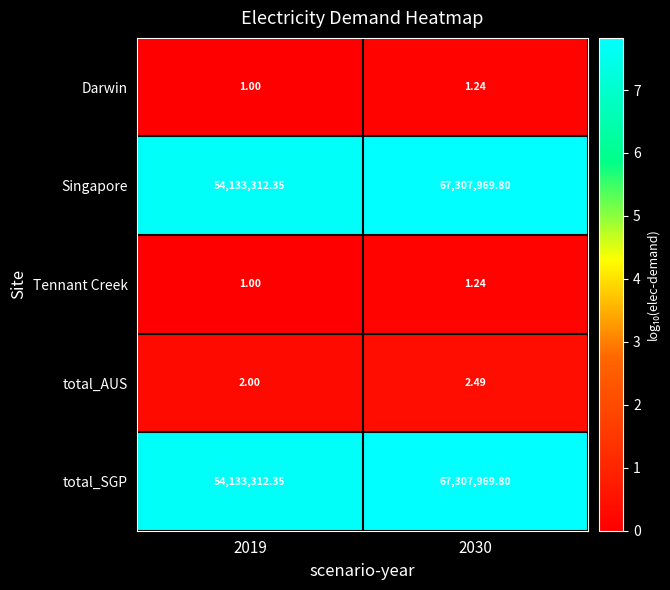

Which label corresponds to the largest value in the chart?

2030